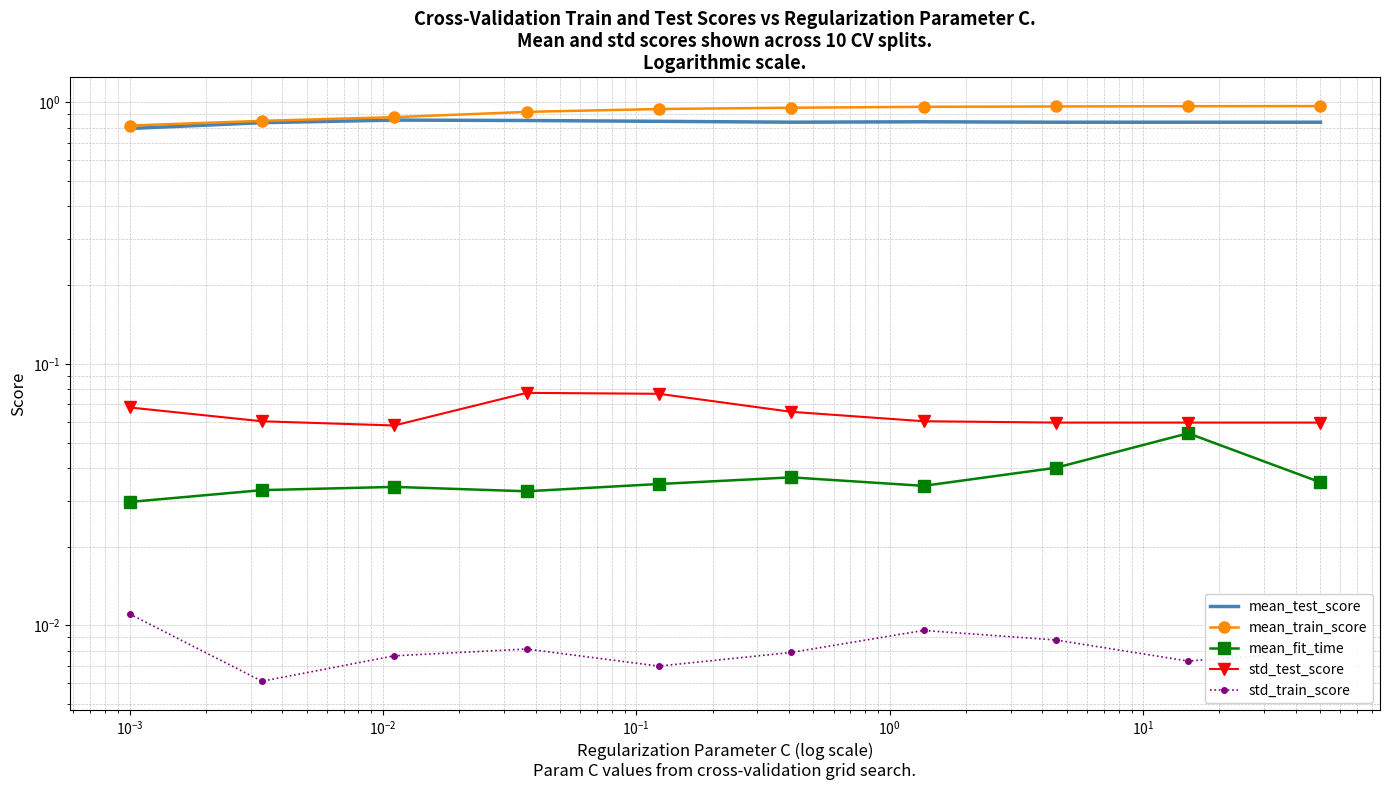

Which series has the widest spread of values?

mean_train_score